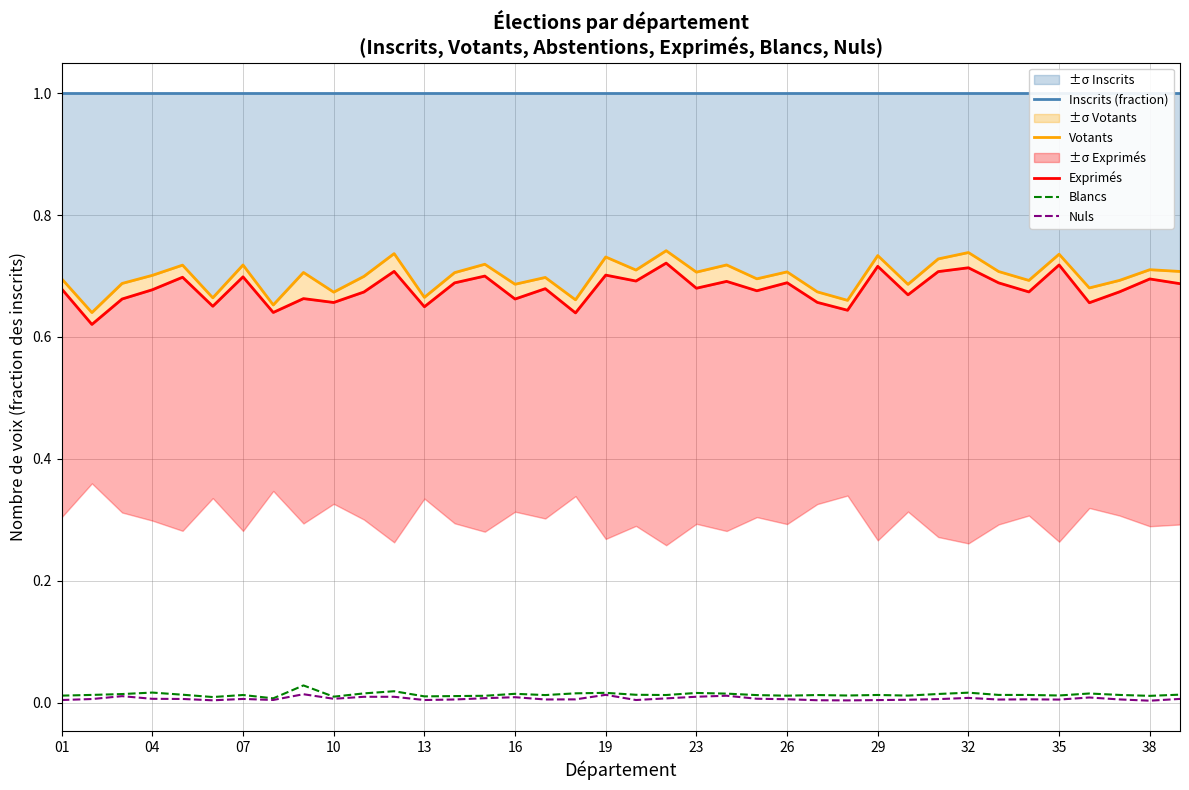

Which series changed the most between 25 and 35?

Votants